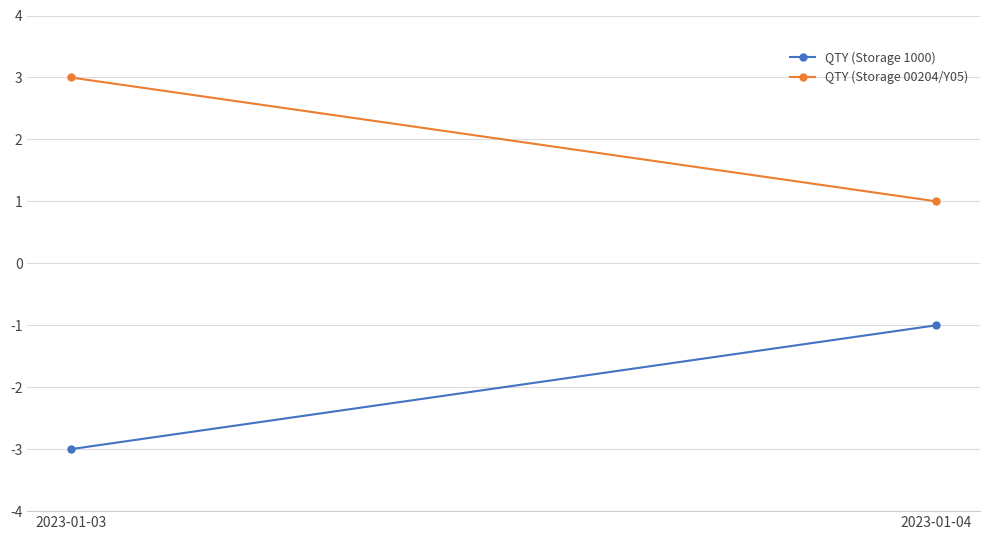

Which series has the largest total across all categories?

QTY (Storage 00204/Y05)